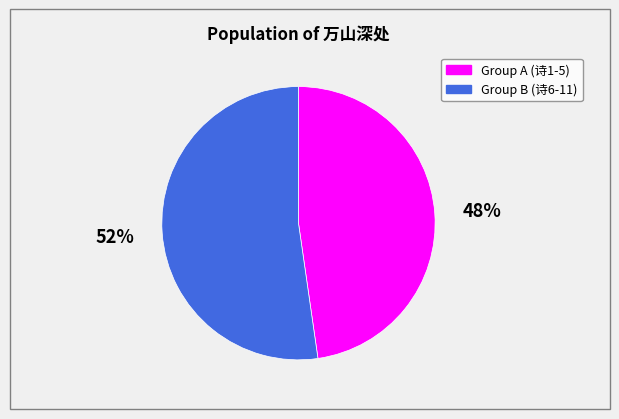

Is there a majority slice in this chart?

Yes